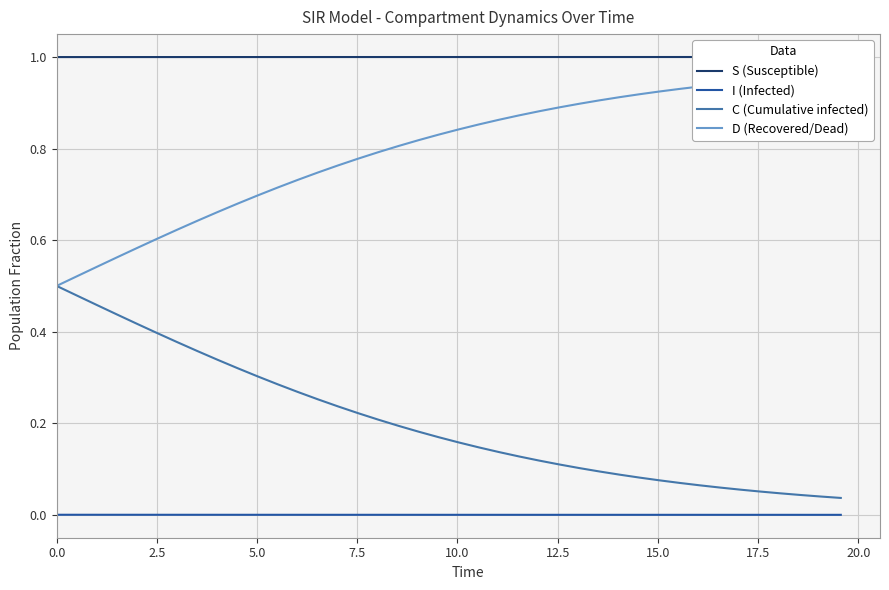

True or false: I (Infected) and C (Cumulative infected) cross at least once.

False